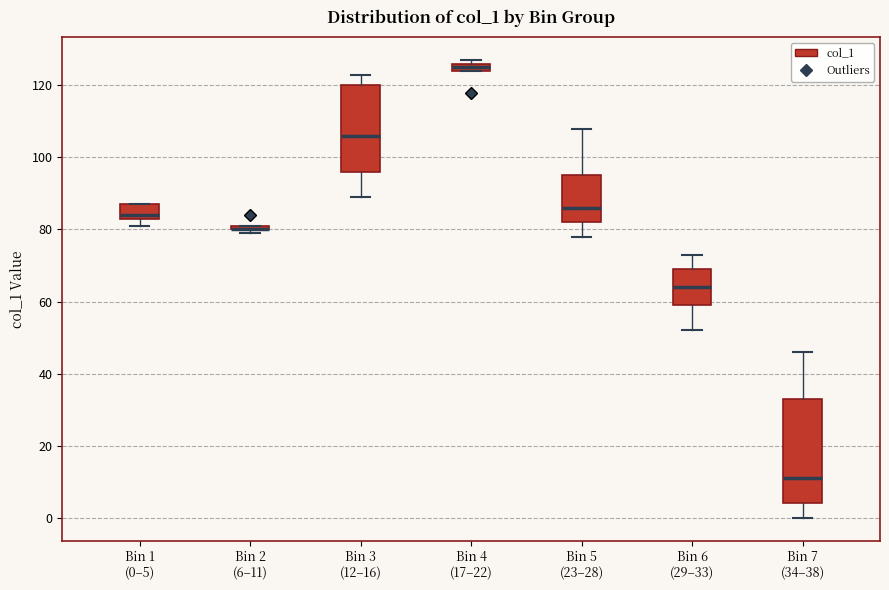

Comparing the boxes themselves (not the whiskers), which one is the tallest?

Bin 7 (34–38)